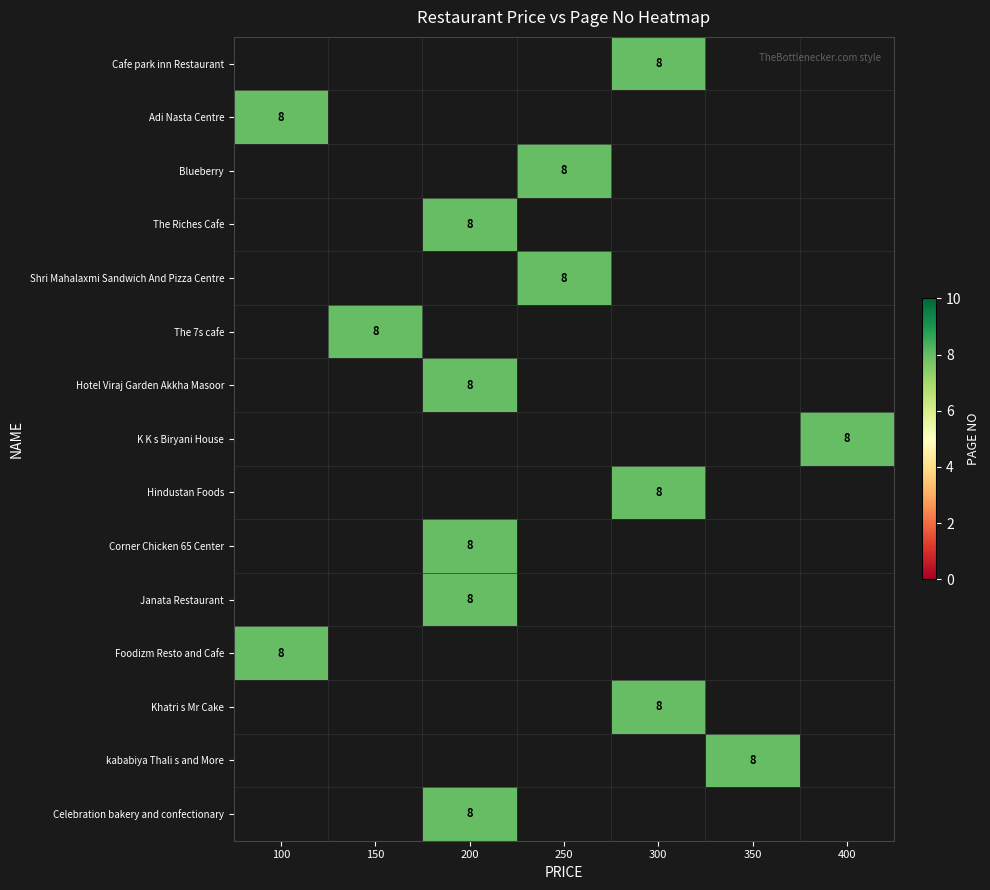

Rank the series by their maximum value, from highest to lowest.

Cafe park inn Restaurant, Adi Nasta Centre, Blueberry, The Riches Cafe, Shri Mahalaxmi Sandwich And Pizza Centre, The 7s cafe, Hotel Viraj Garden Akkha Masoor, K K s Biryani House, Hindustan Foods, Corner Chicken 65 Center, Janata Restaurant, Foodizm Resto and Cafe, Khatri s Mr Cake, kababiya Thali s and More, Celebration bakery and confectionary